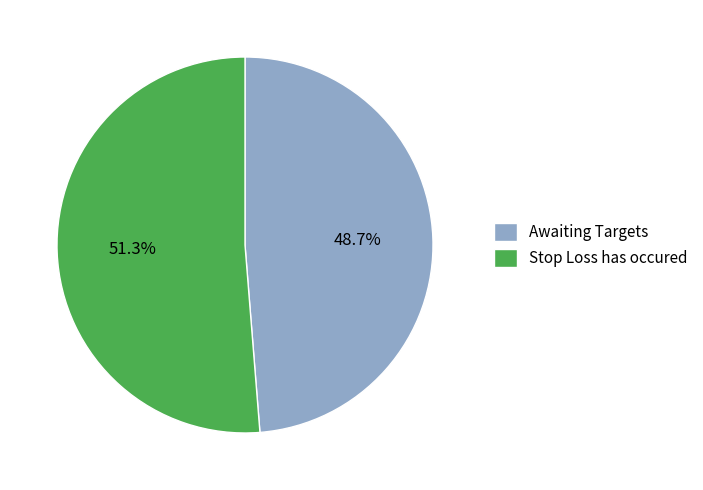

What percentage is the Awaiting Targets slice, to the nearest percent?

49%